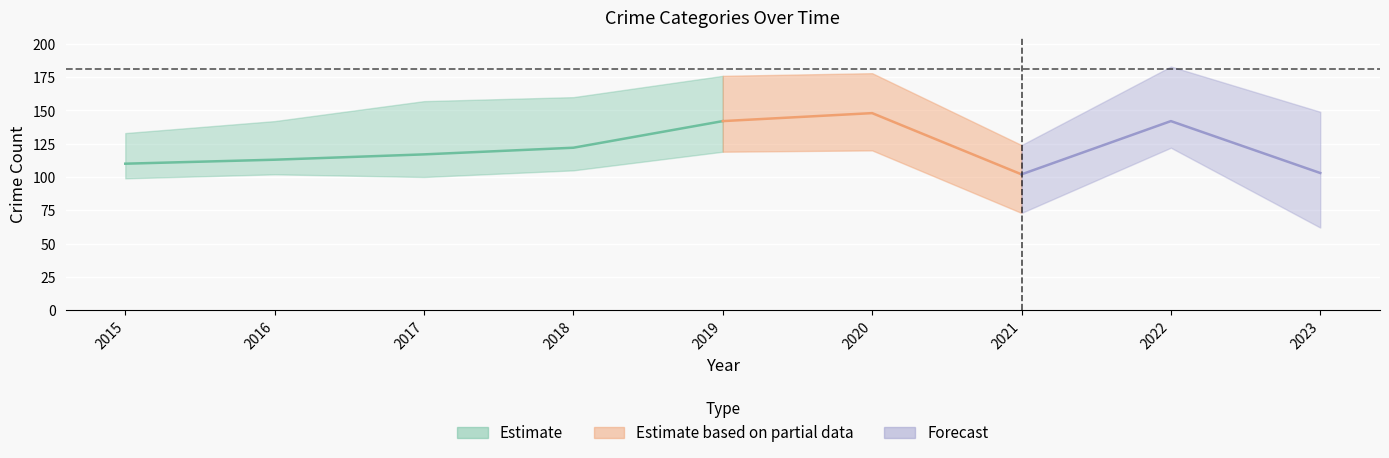

Is this an area chart (filled region under the line)?

No